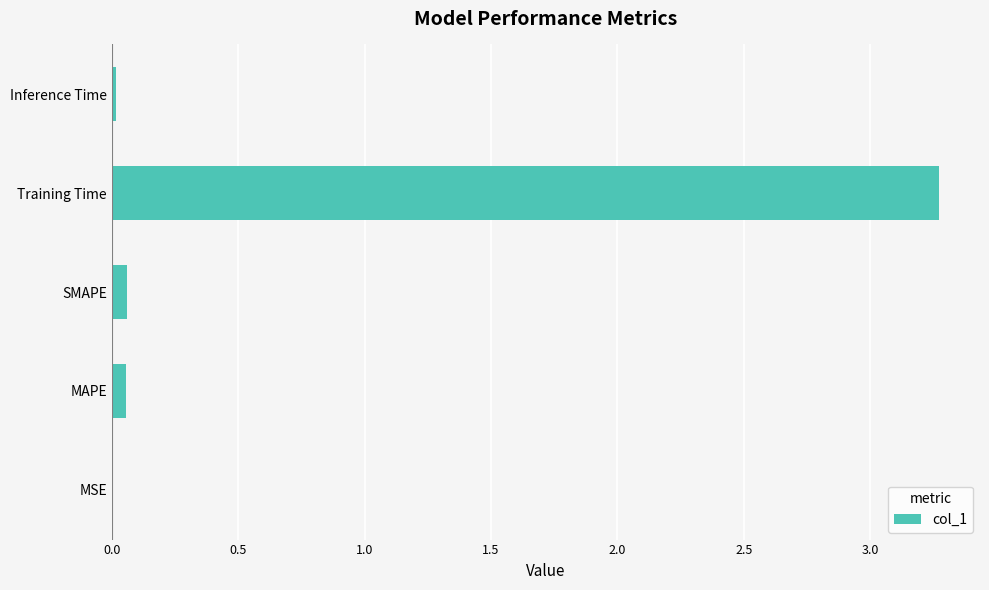

True or false: the data shows 0.0 at MSE.

True